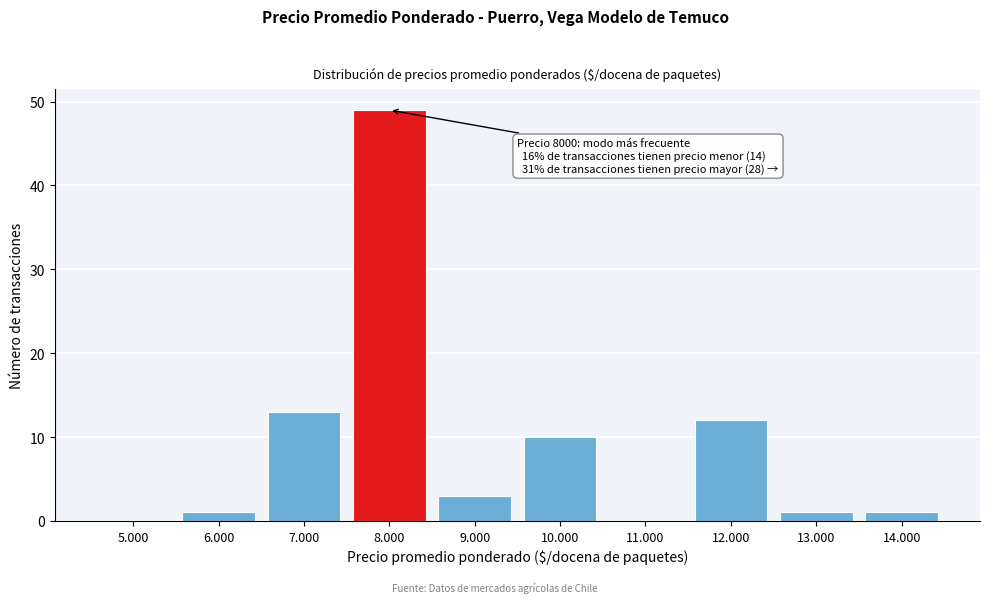

What is the sum of the values at 5.000 and 8.000?

49